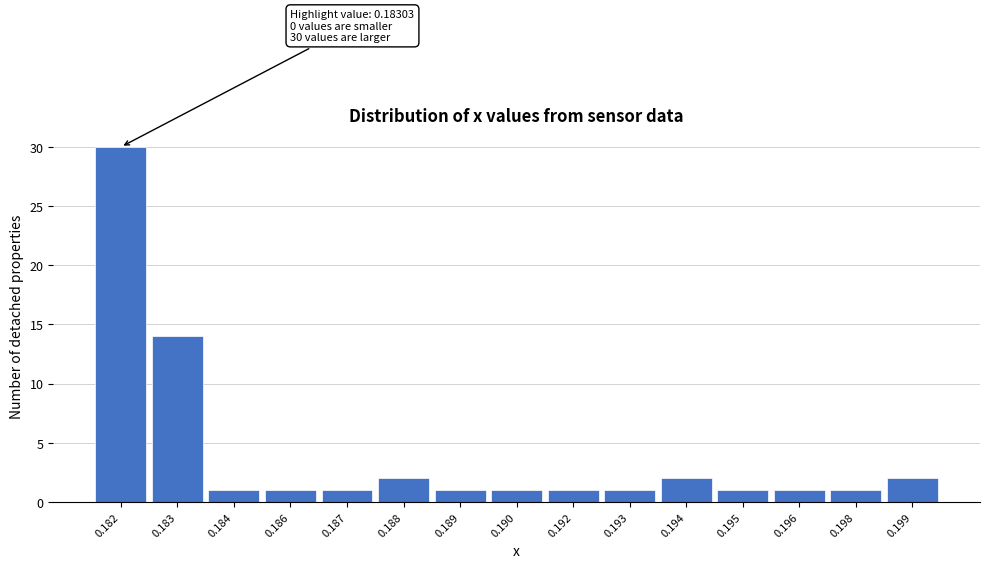

Reading left to right, transcribe all the data shown in this chart.

30	14	1	1	1	2	1	1	1	1	2	1	1	1	2